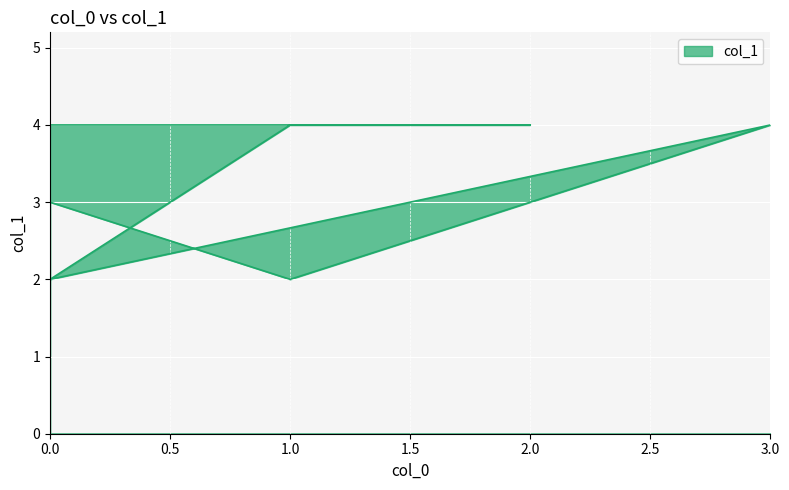

Where is the first local maximum?

3